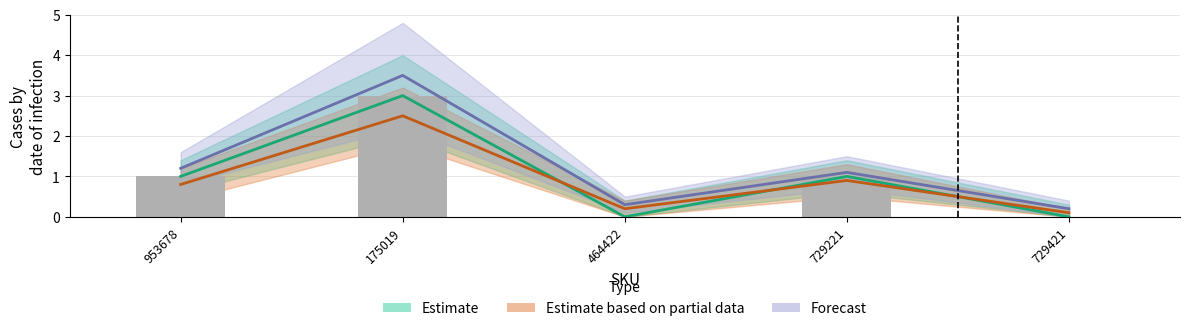

What is the greatest value displayed?

3.5